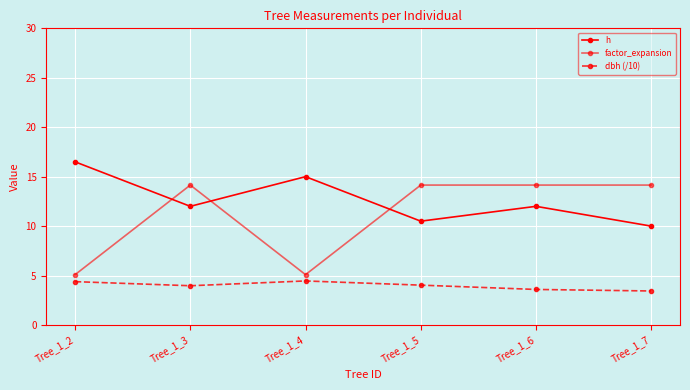

At which category does the chart reach its minimum across all series?

Tree_1_7